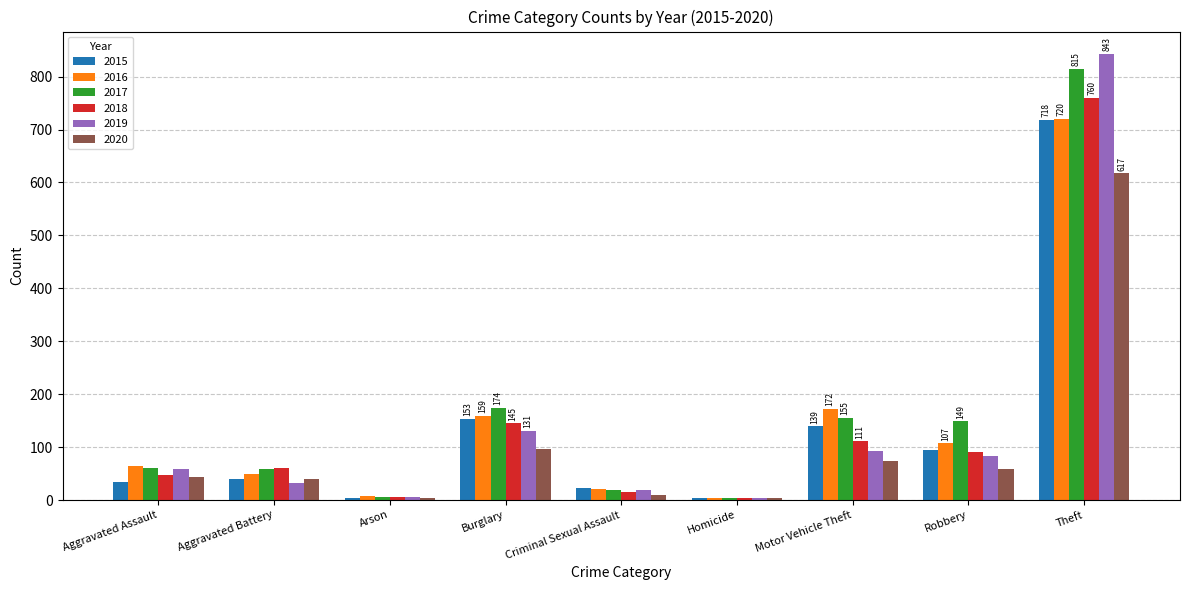

At which category is the sum across all series the highest?

Theft